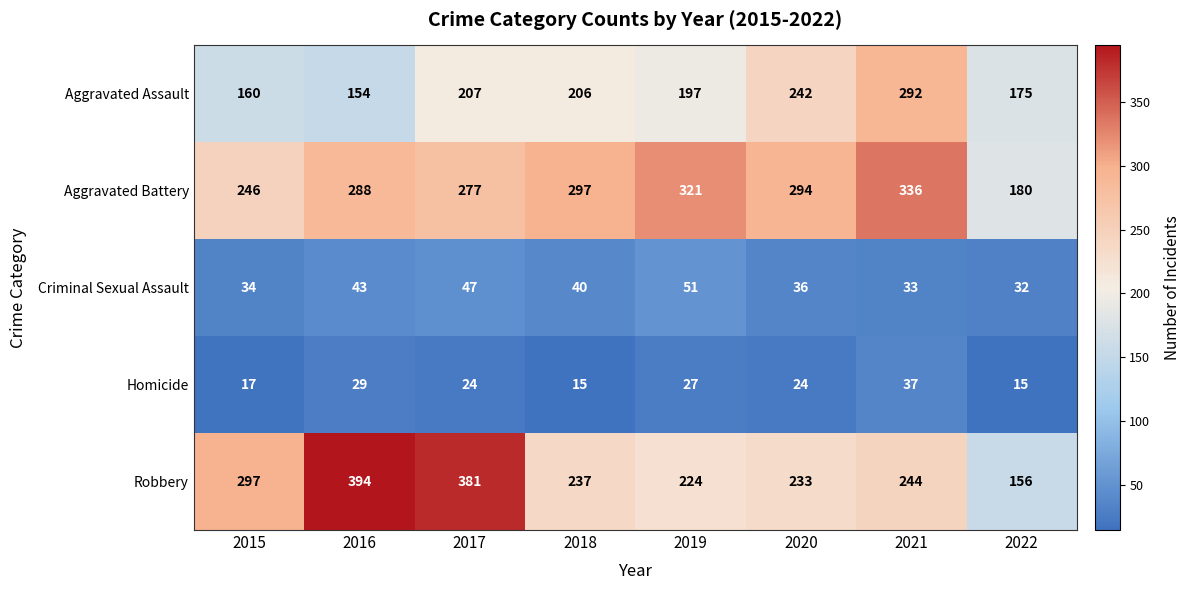

What is the sum of the Criminal Sexual Assault values at 2021 and 2015?

67